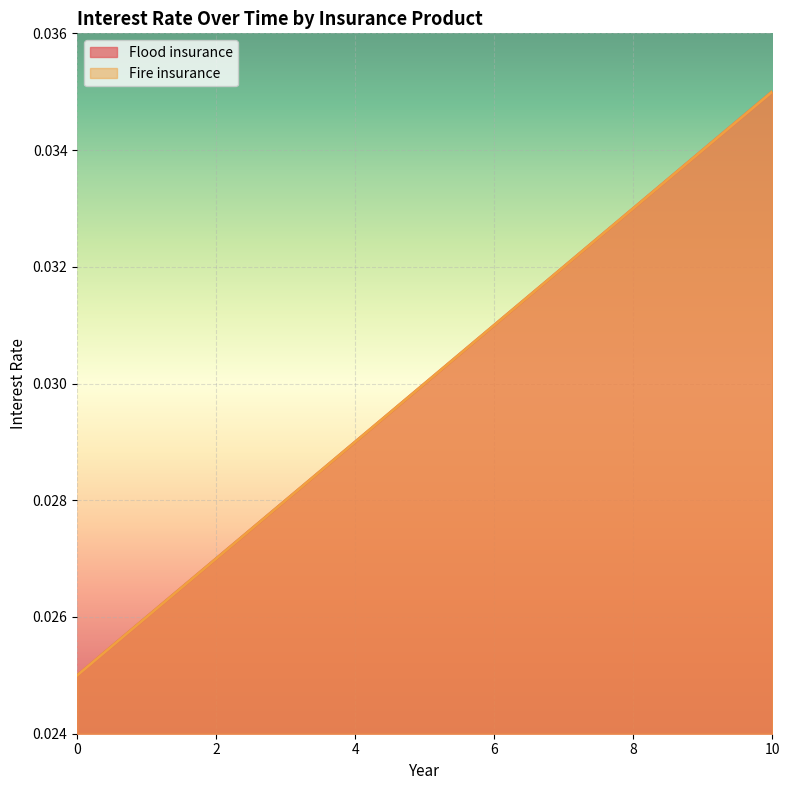

How many lines are shown in the chart?

2